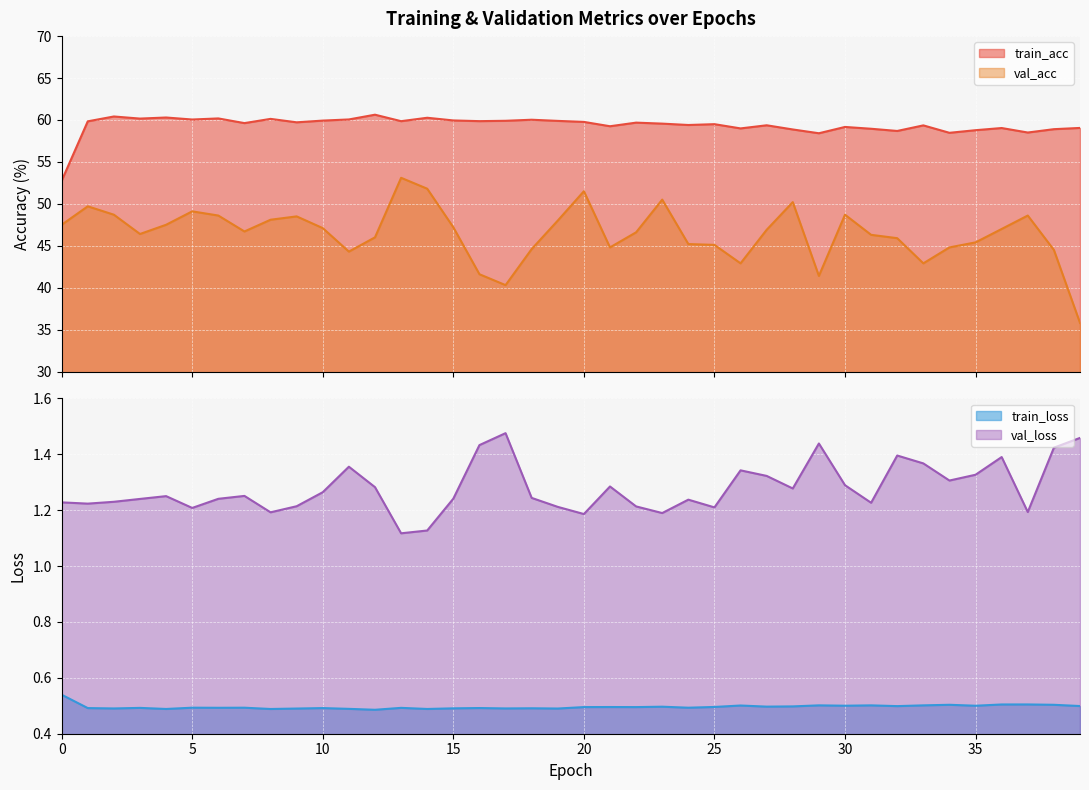

True or false: val_acc and train_loss cross at least once.

False